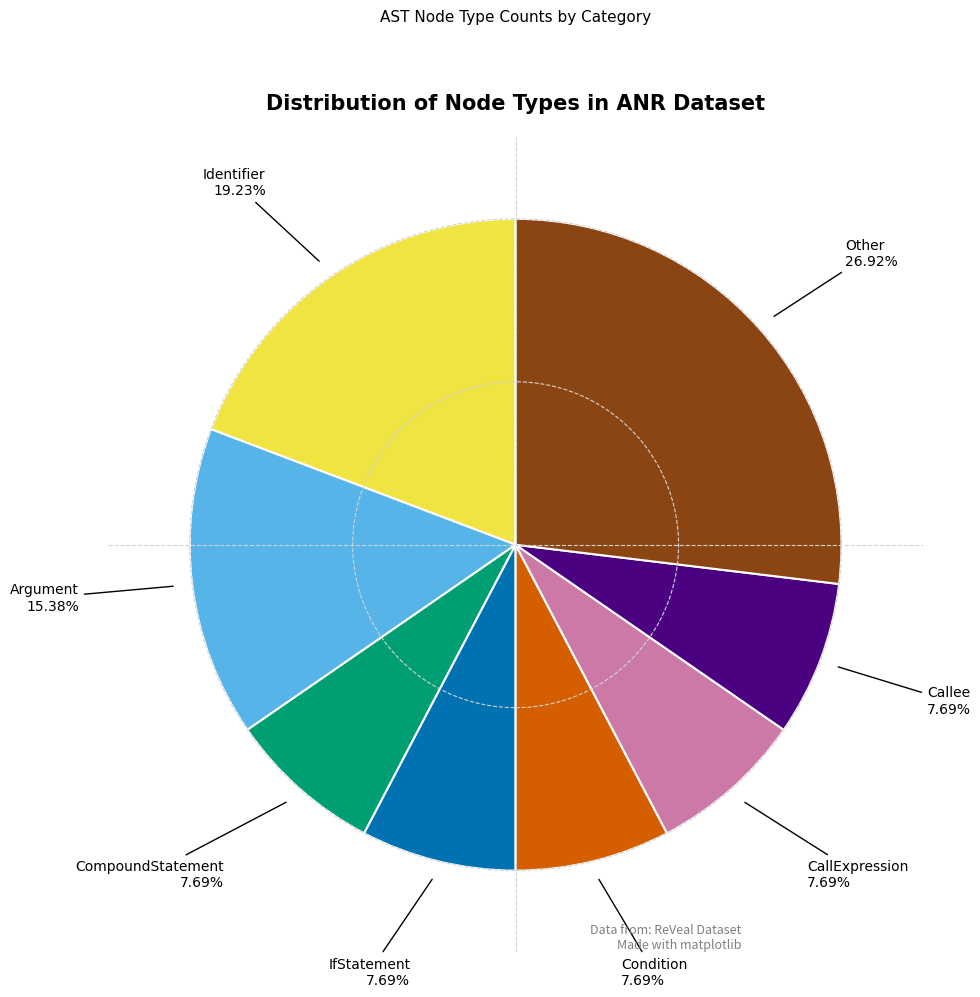

How many slices are in this pie chart?

8